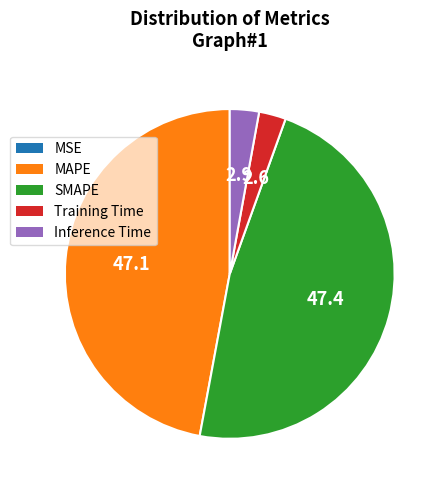

Between Inference Time and SMAPE, which is larger?

SMAPE